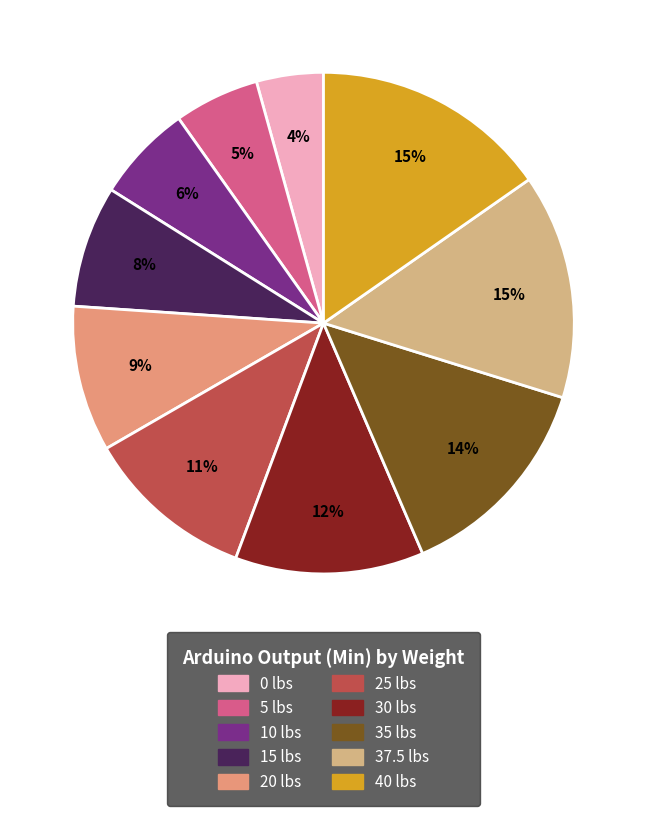

Which has a higher value, 10 lbs or 35 lbs?

35 lbs